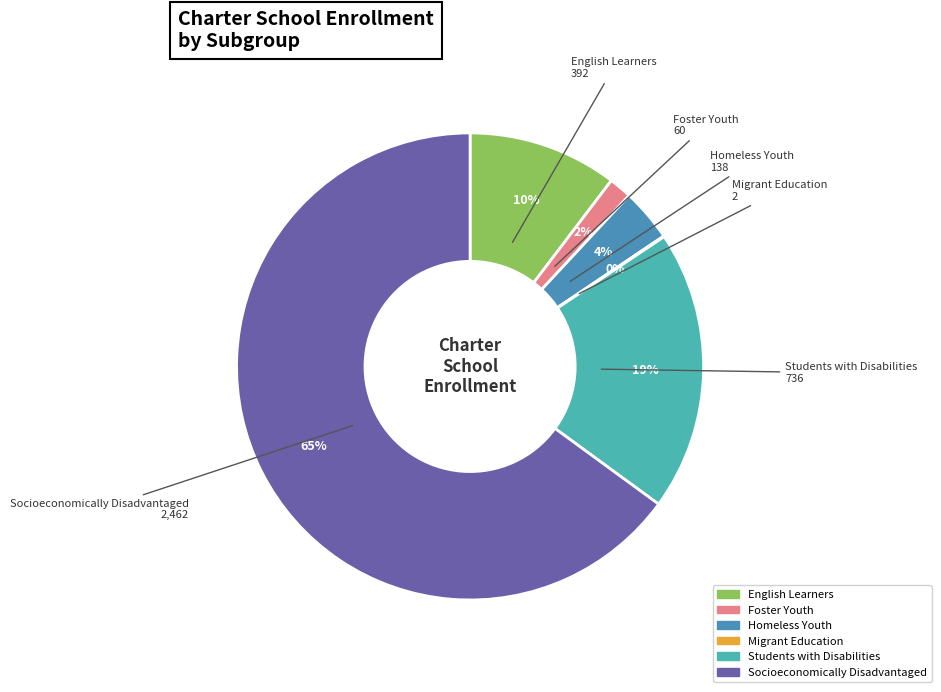

To the nearest percent, what is the difference between the largest and smallest slice percentages?

65%